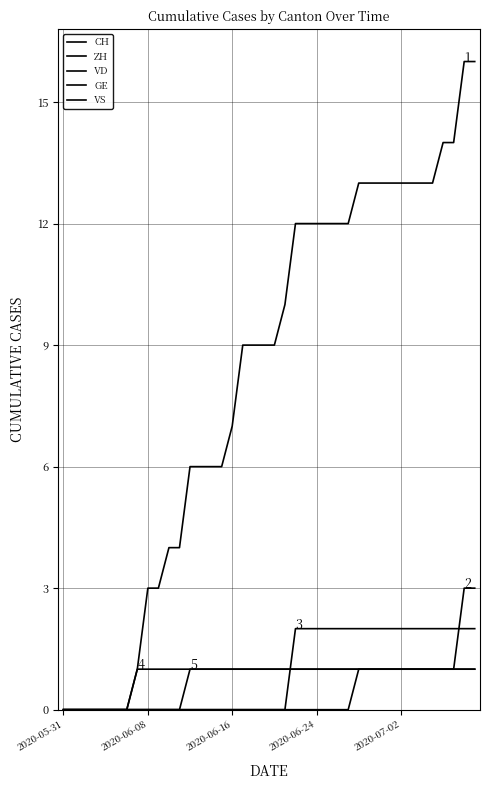

Does the chart have visible grid lines?

Yes